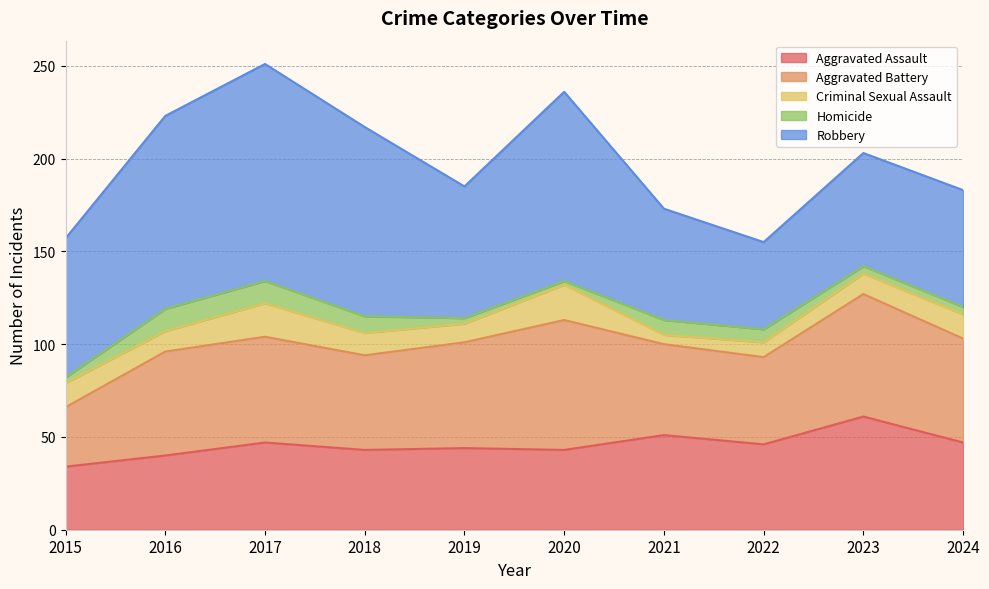

Rank the series by their maximum value, from highest to lowest.

Robbery, Aggravated Battery, Aggravated Assault, Criminal Sexual Assault, Homicide